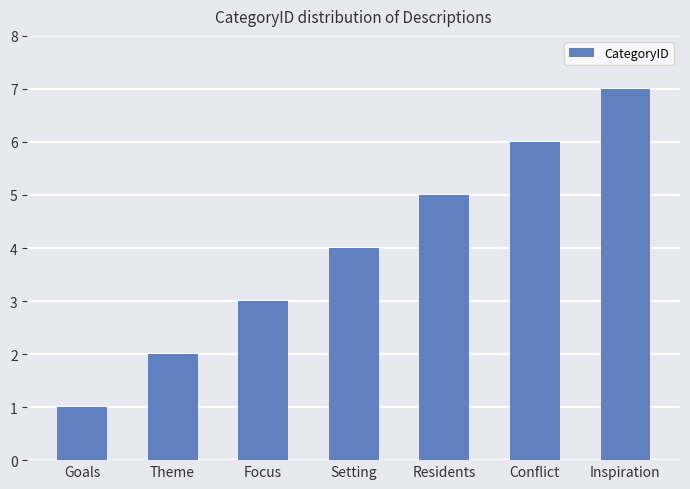

Are the bars horizontal?

No